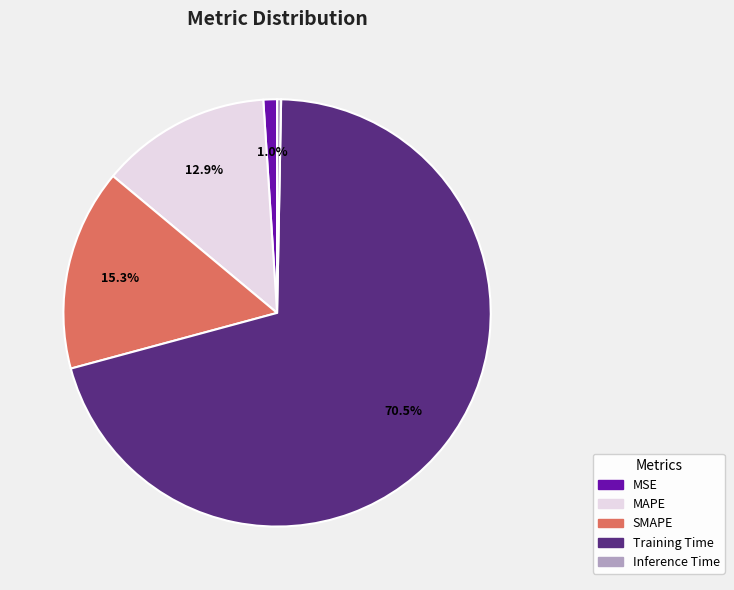

What is the smallest slice in the pie chart?

Inference Time